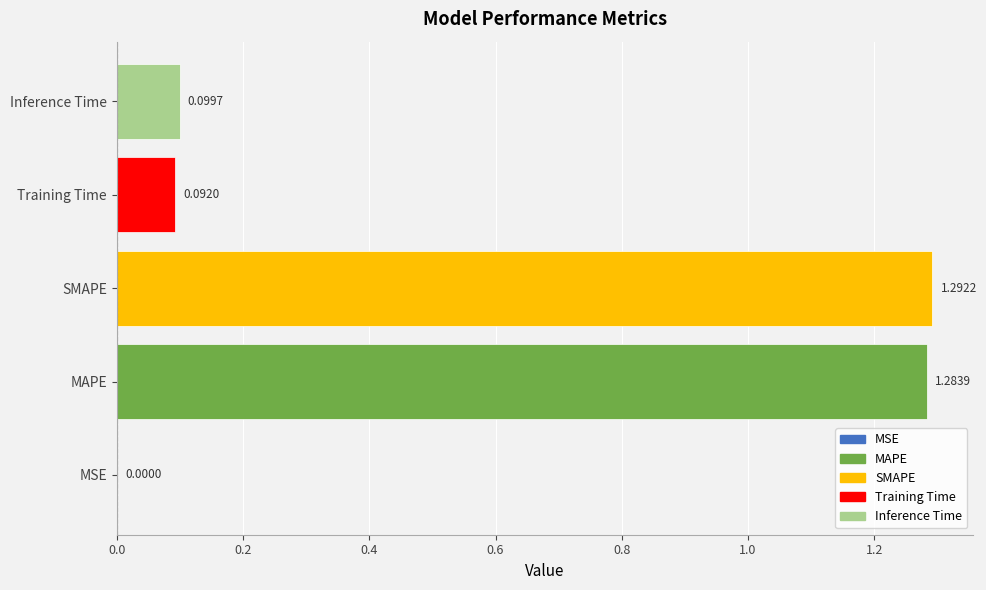

How many data points does each series have?

5